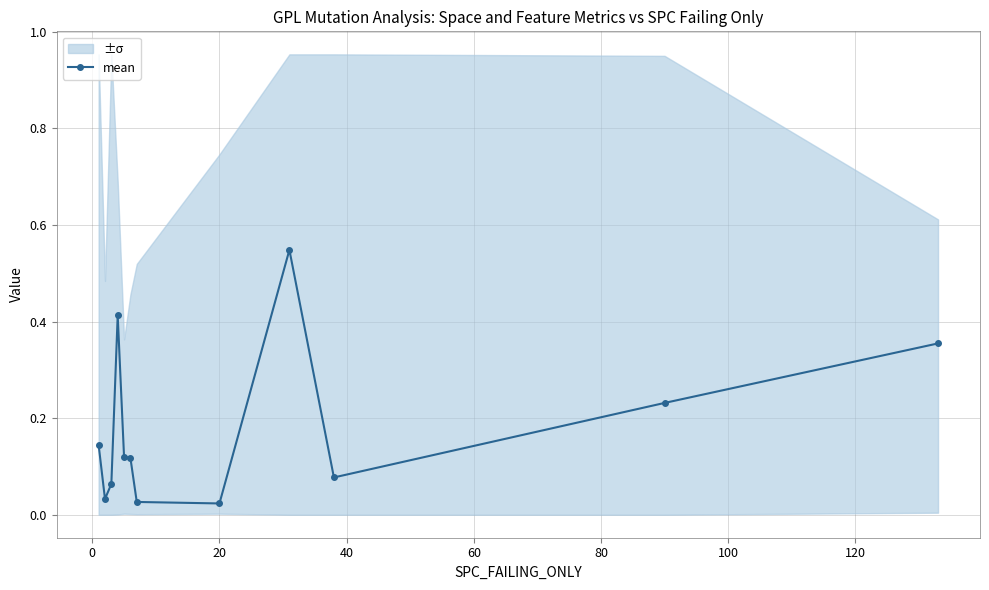

Reading right to left, extract all data points from this chart.

0.4	0.2	0.1	0.5	0.0	0.0	0.1	0.1	0.4	0.1	0.0	0.1